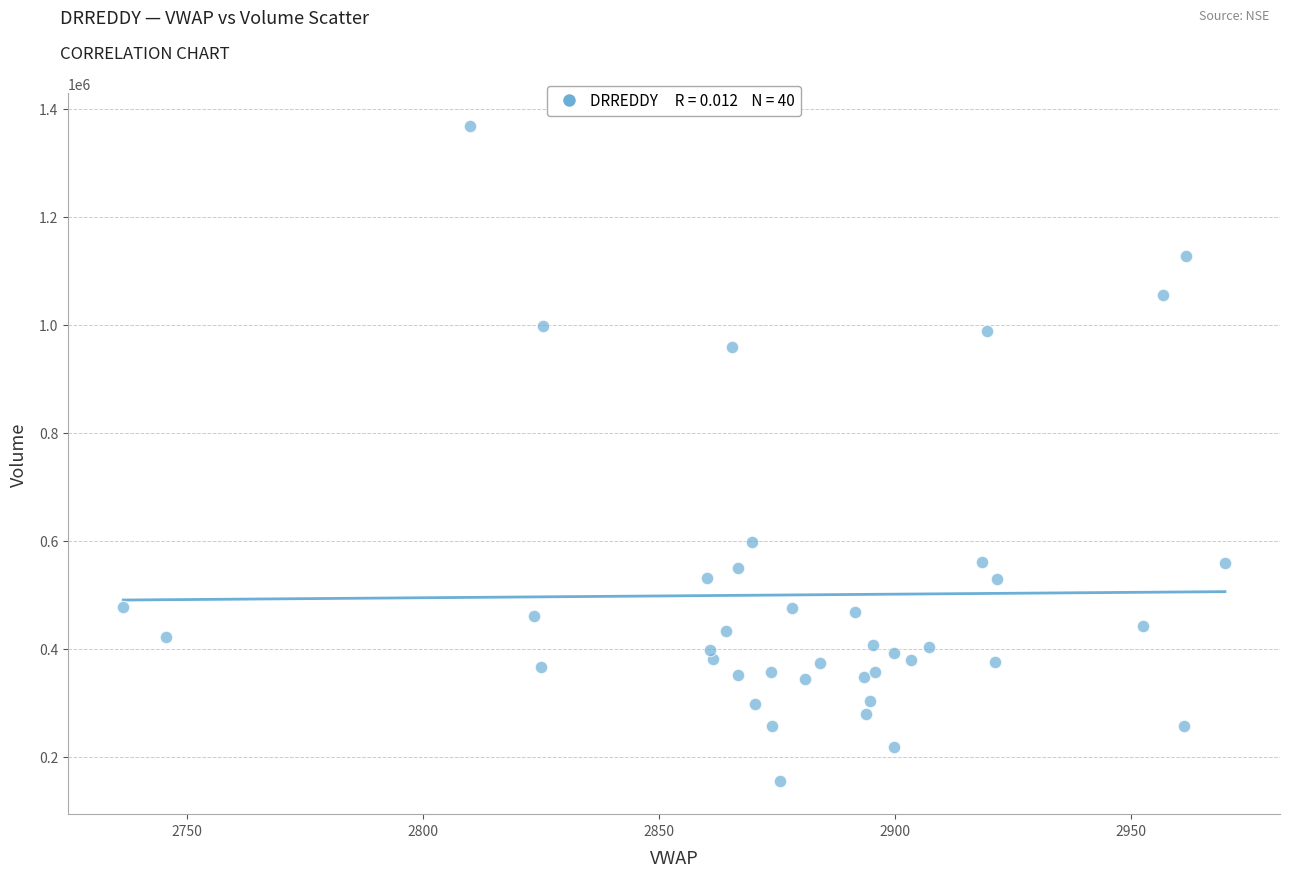

What Y value in the scatter plot is closest to 761598?

598055